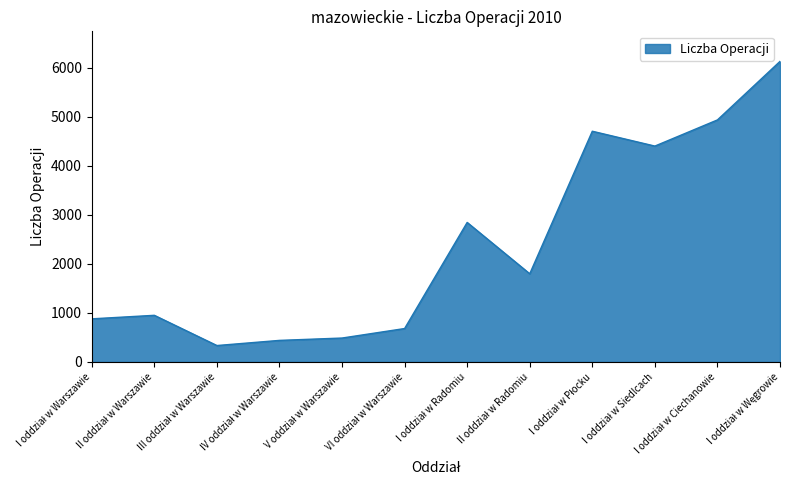

What is the difference between the maximum and minimum values?

5801